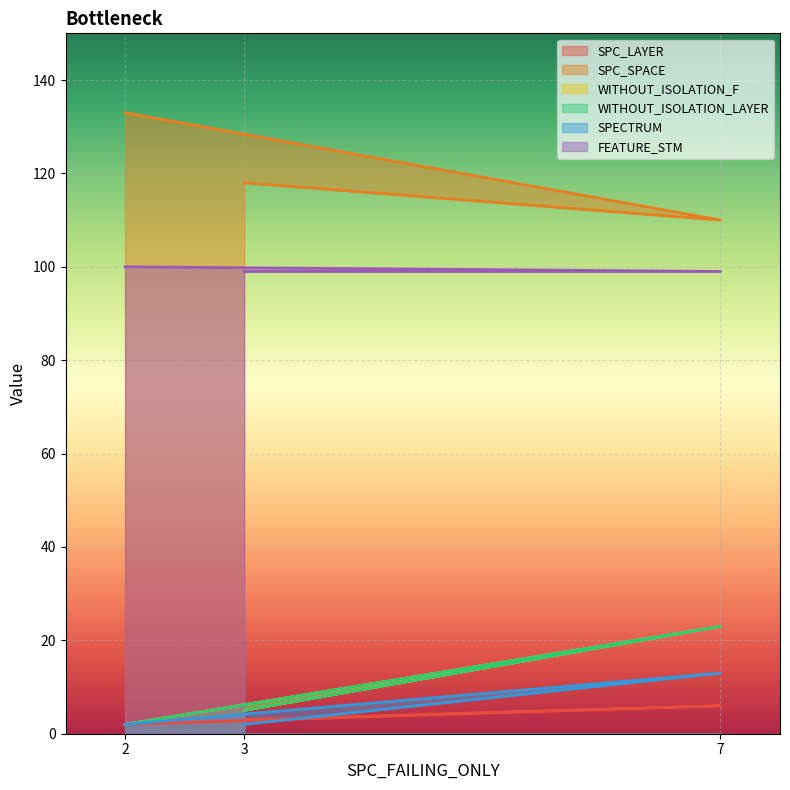

Read the WITHOUT_ISOLATION_F value at 3, to the nearest 5.

5